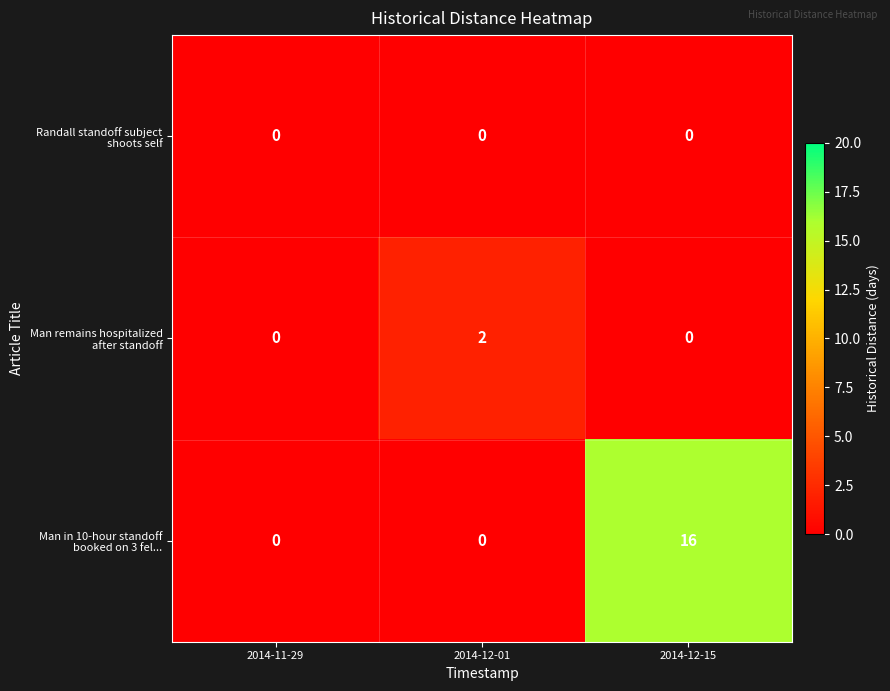

At which category is the sum across all series the highest?

2014-12-15